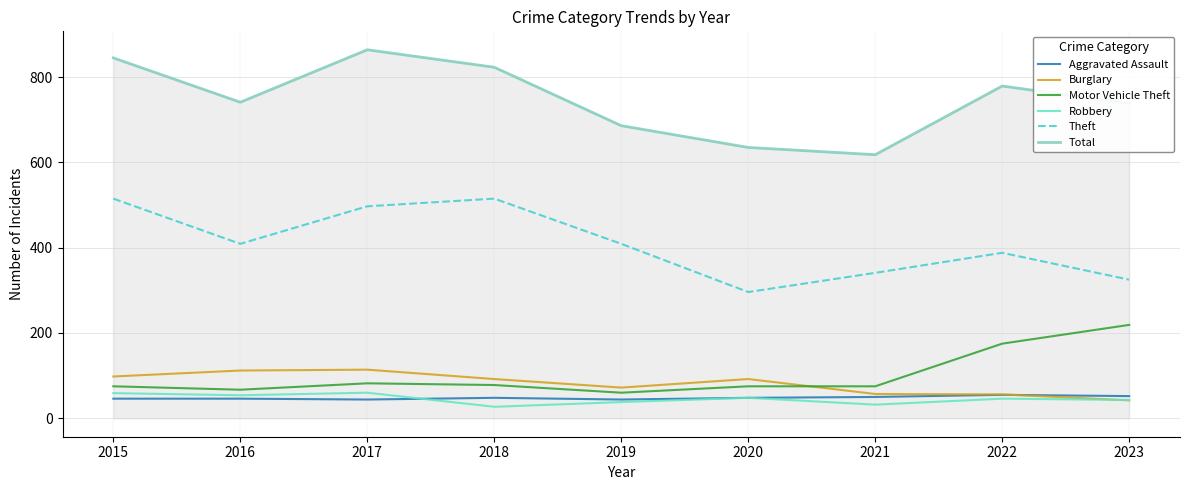

Which series changed the most between 2018 and 2020?

Theft